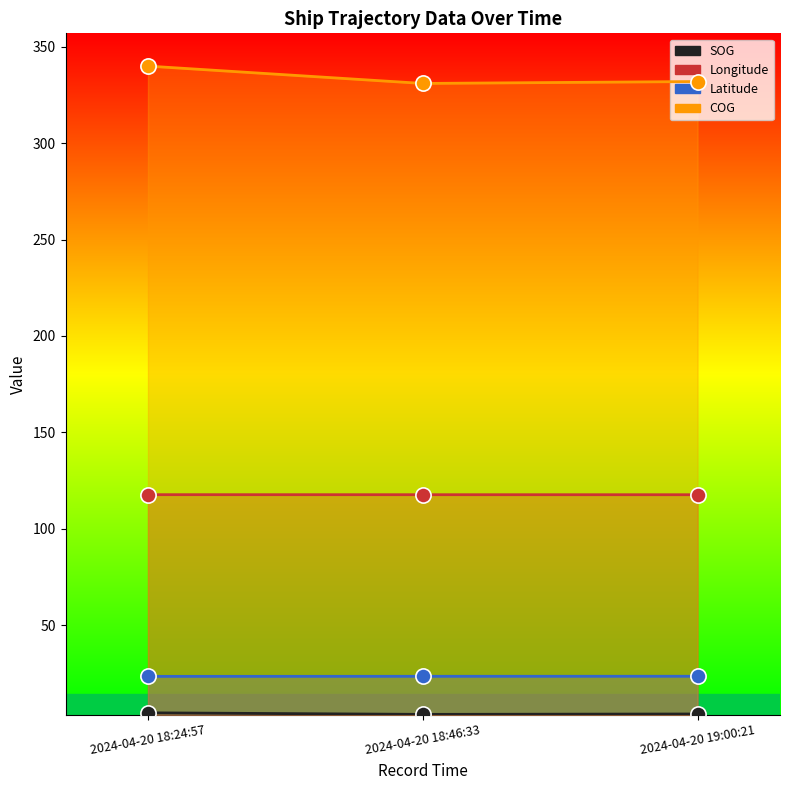

What are all the series names shown in the legend?

SOG, Longitude, Latitude, COG